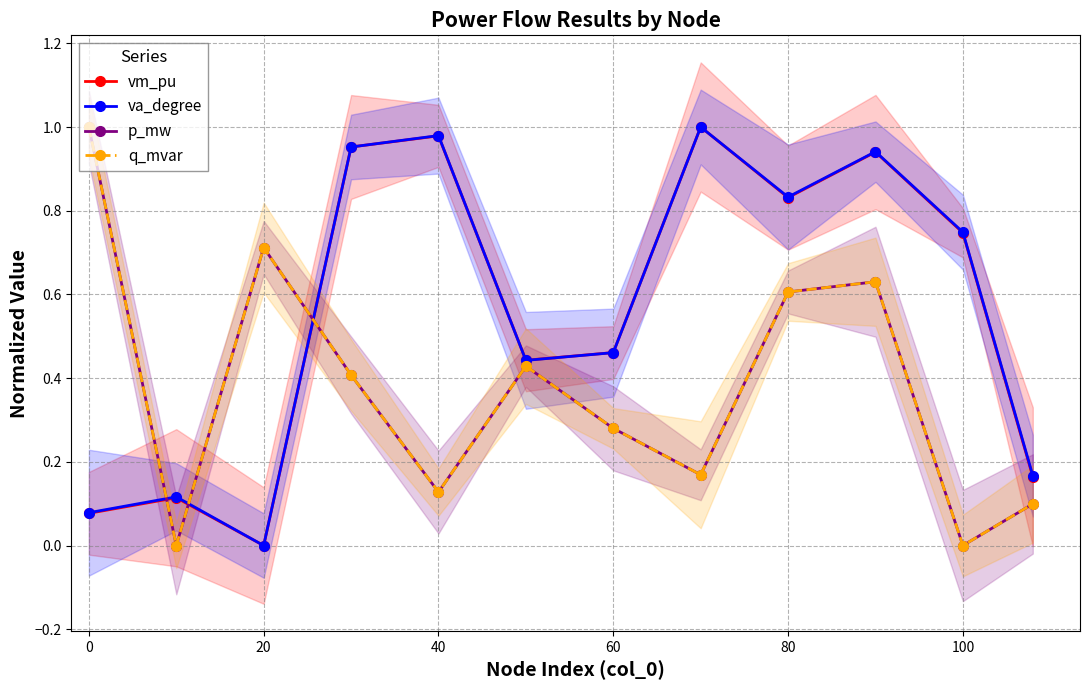

Which category has the lowest value across all series?

20